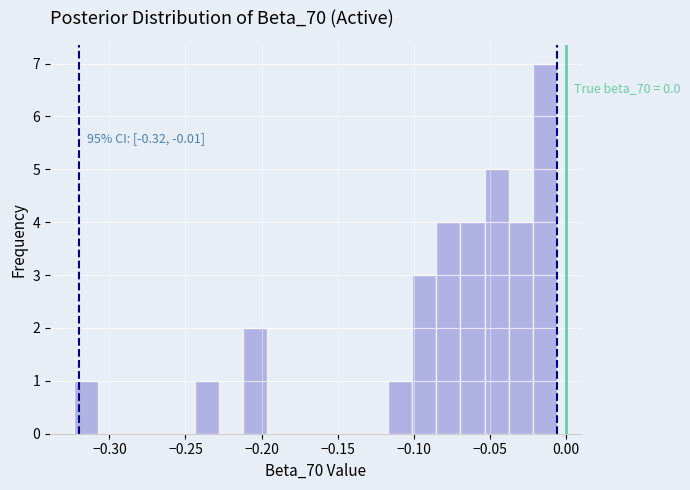

Around what value on the x-axis is the tallest bar? Give the approximate position of its centre, as read against the axis.

-0.015